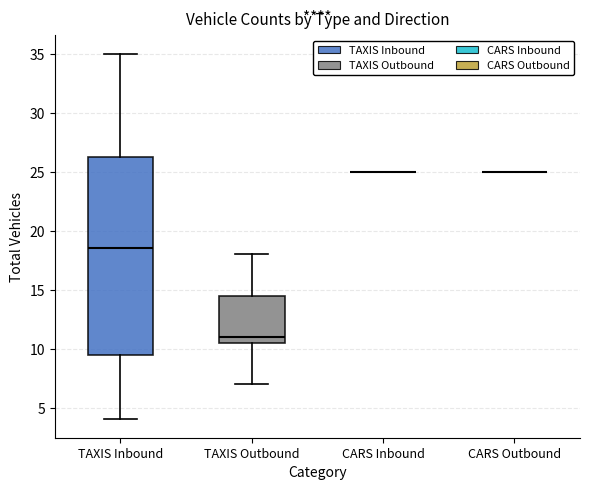

Reading left to right, read every box against the y-axis: the position of its median line, the range the box covers, and the ends of its whiskers. The values are not printed on the chart, so give them approximately, as read against the axis.

TAXIS Inbound: median 18.5, box 9.5 to 26.5, whiskers 4.0 to 35.0
TAXIS Outbound: median 11.0, box 10.5 to 14.5, whiskers 7.0 to 18.0
CARS Inbound: box collapsed to a line at 25.0, whiskers 25.0 to 25.0
CARS Outbound: box collapsed to a line at 25.0, whiskers 25.0 to 25.0